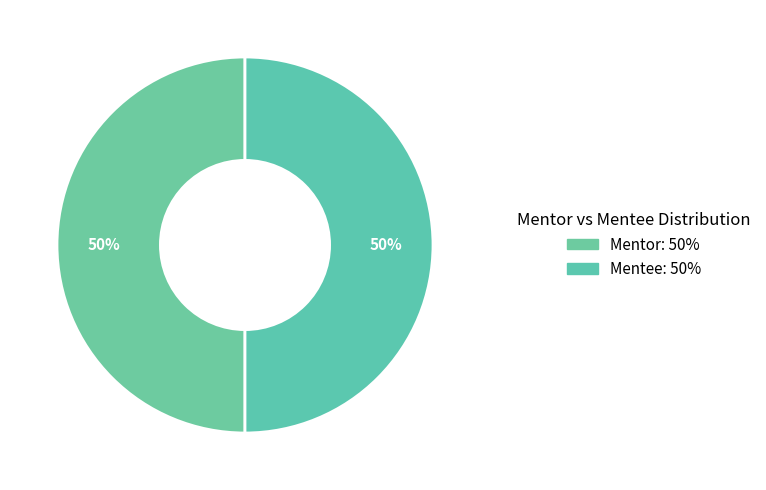

What is the smallest slice in the pie chart?

Mentor